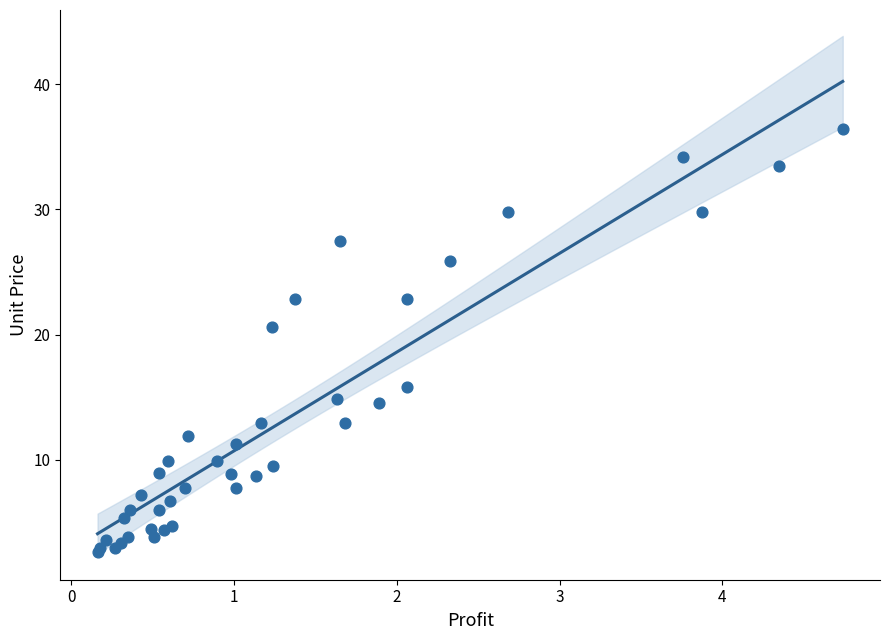

What Y value in the scatter plot is closest to 19?

20.6